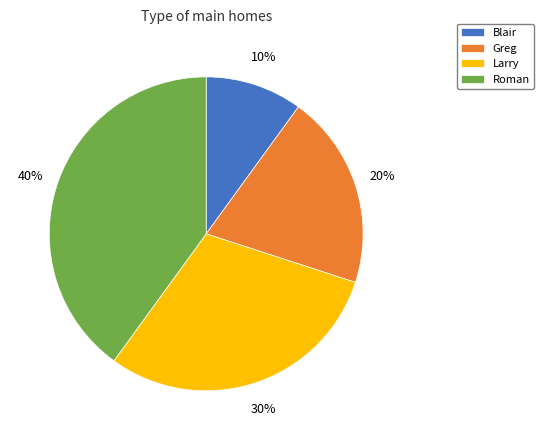

Which slice is the largest?

Roman